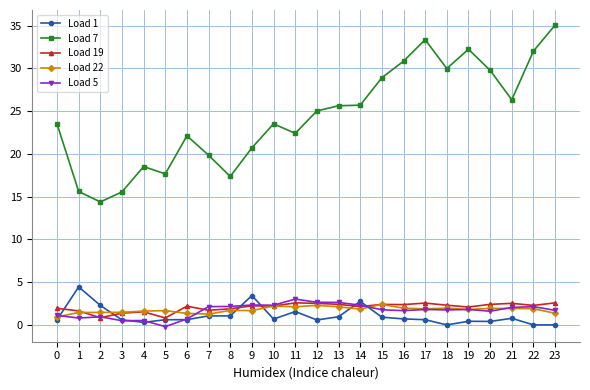

What is the minimum value for Load 5?

-0.2